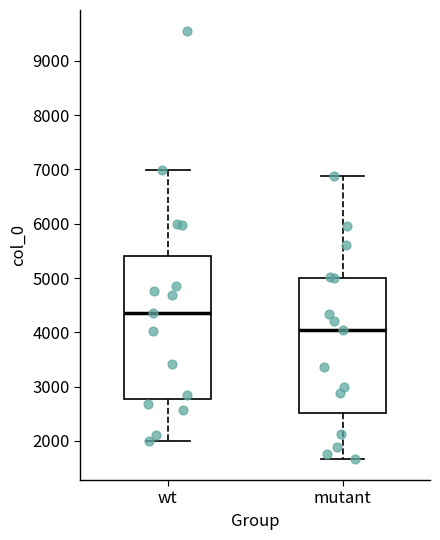

Which box has the lowest median line?

mutant